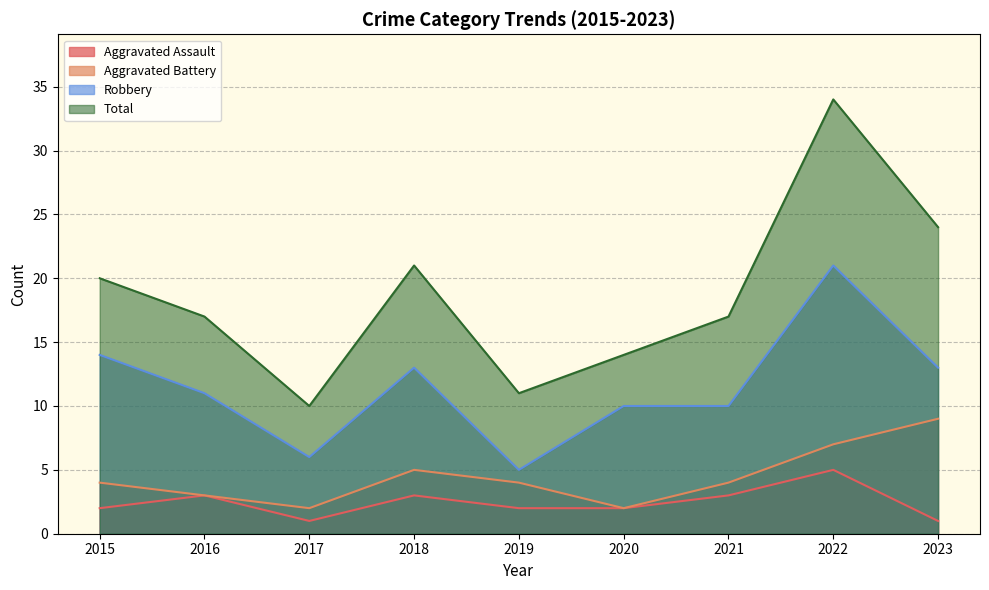

Between 2018 and 2016, which is larger?

2018